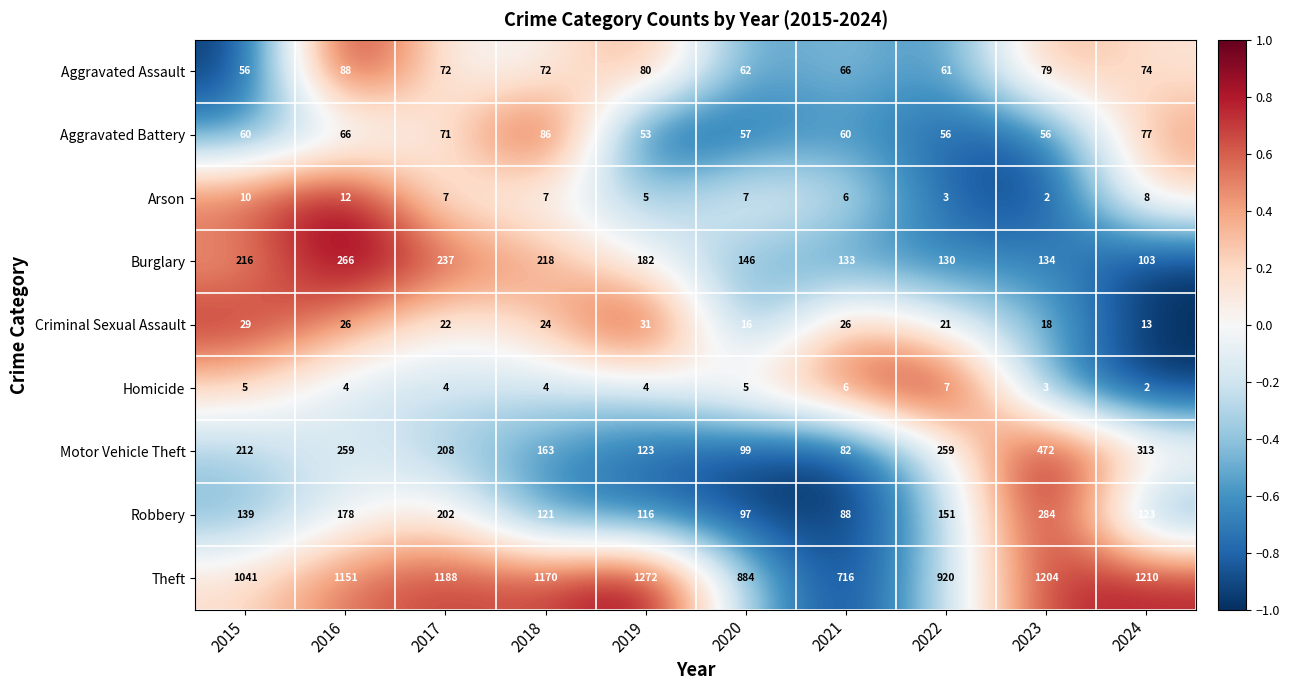

What is the sum of all Arson values?

67